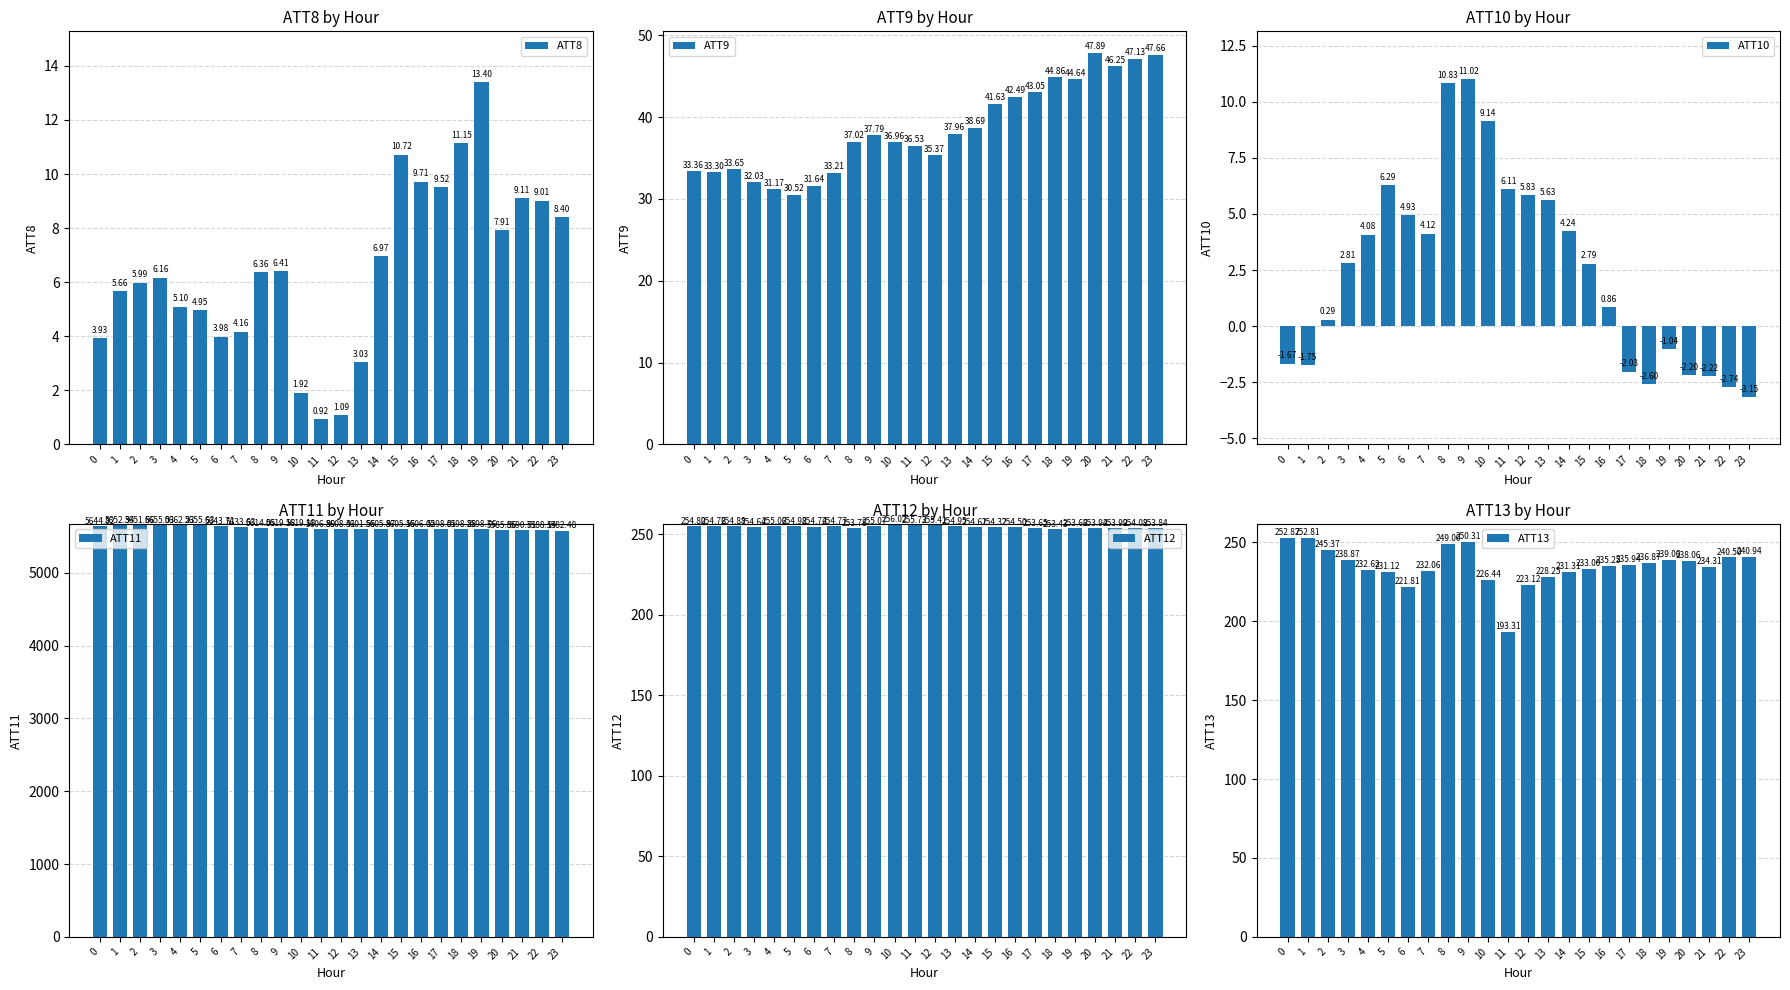

What are all the series names shown in the legend?

ATT8, ATT9, ATT10, ATT11, ATT12, ATT13